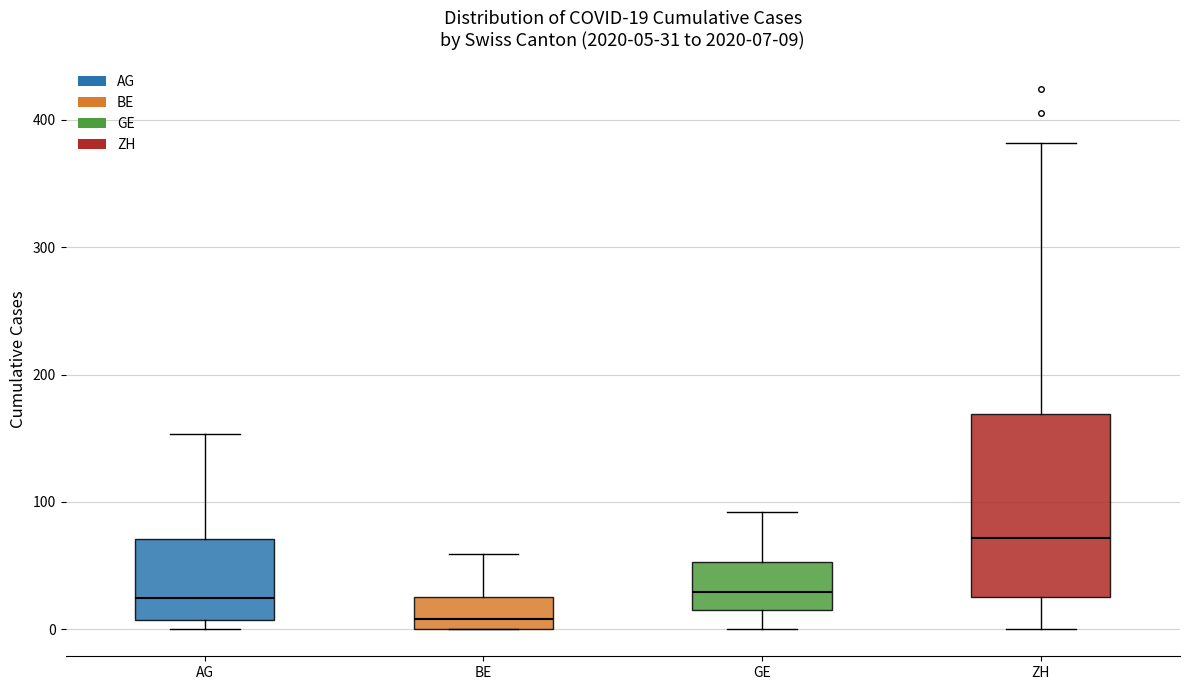

Which box has the lowest median line?

BE